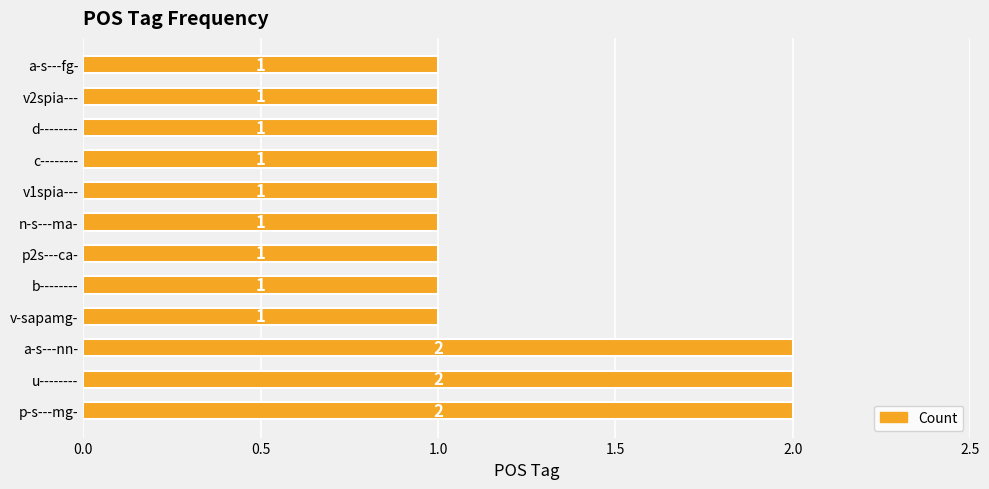

What is the sum of all values?

15